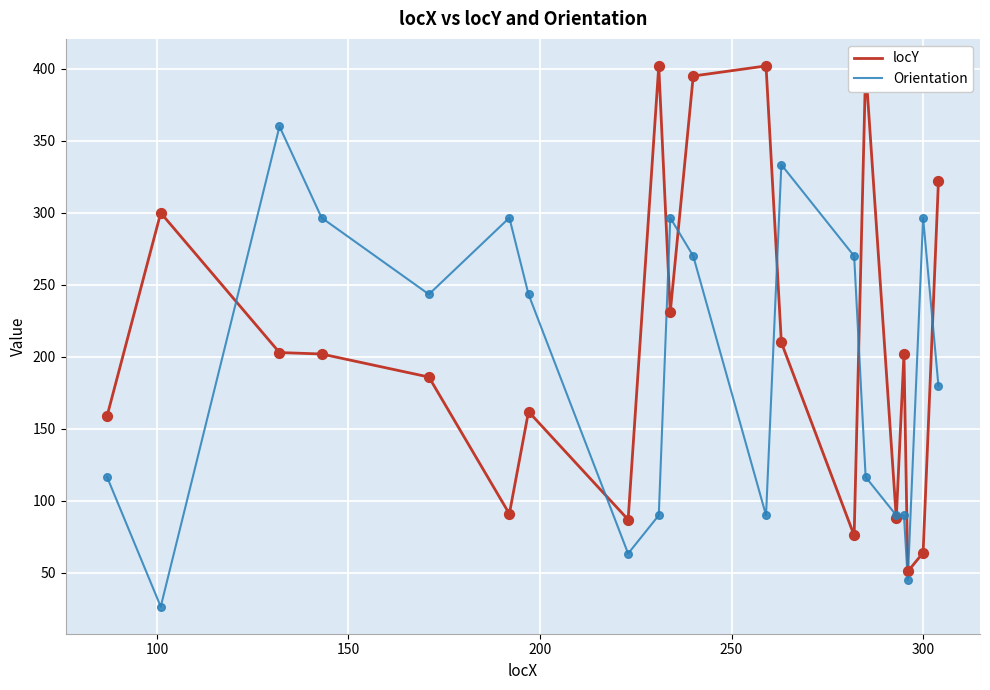

Which series has the largest range (max minus min)?

locY